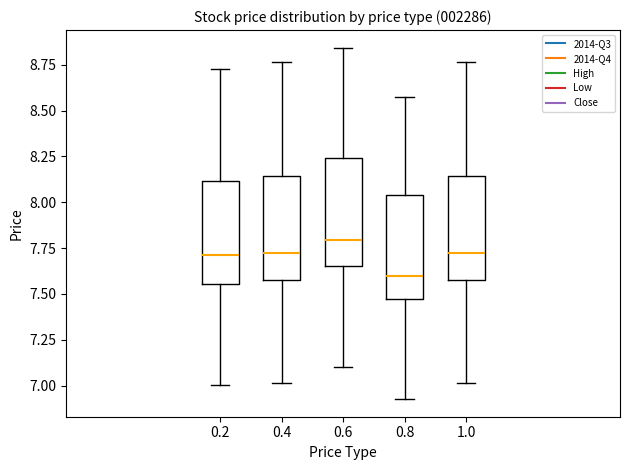

Which box's median line is the lowest?

0.8